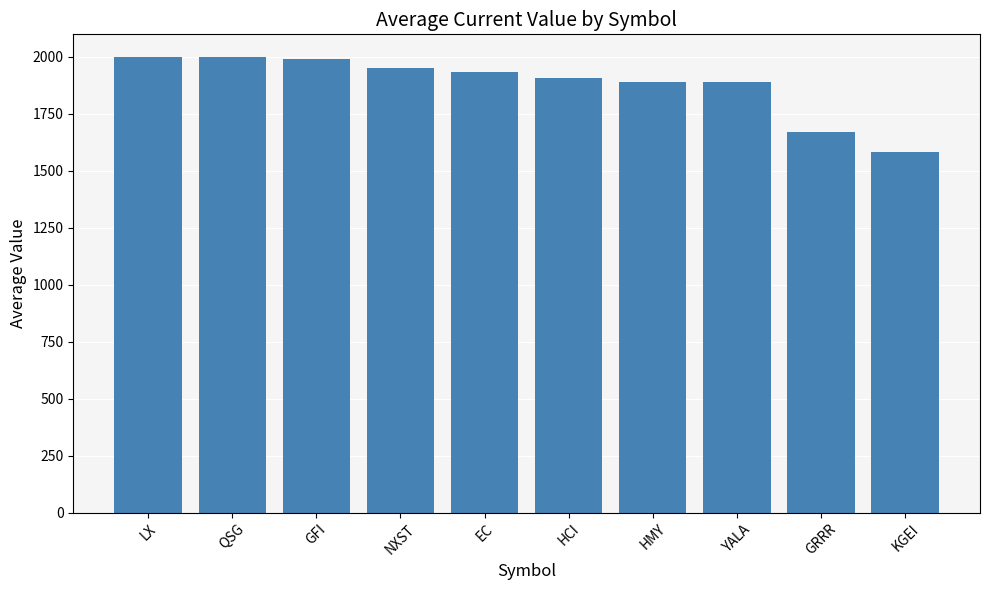

The value at GFI is 2732.6. True or false?

False